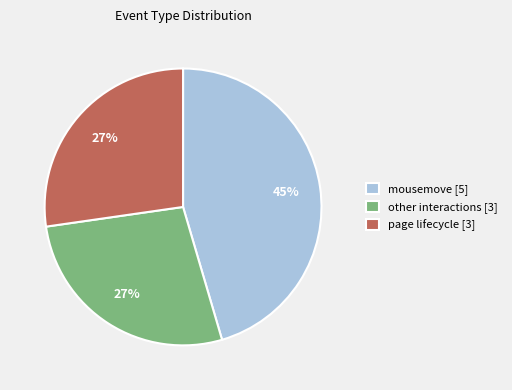

Which slice is the largest?

mousemove [5]